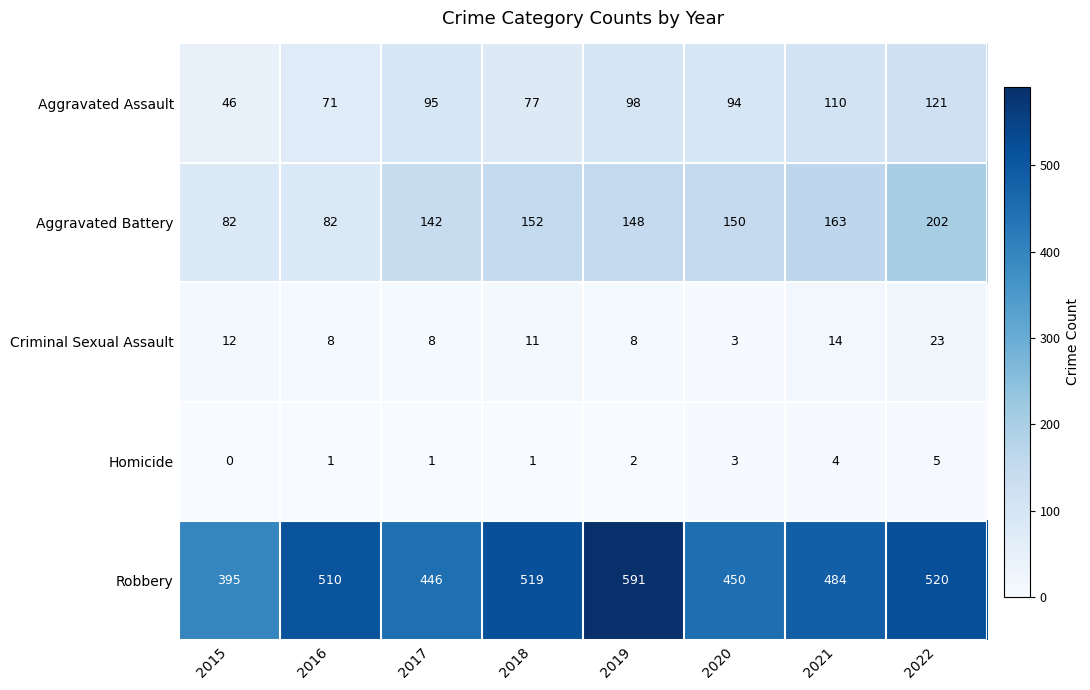

At which label is Aggravated Battery closest to 142?

2017